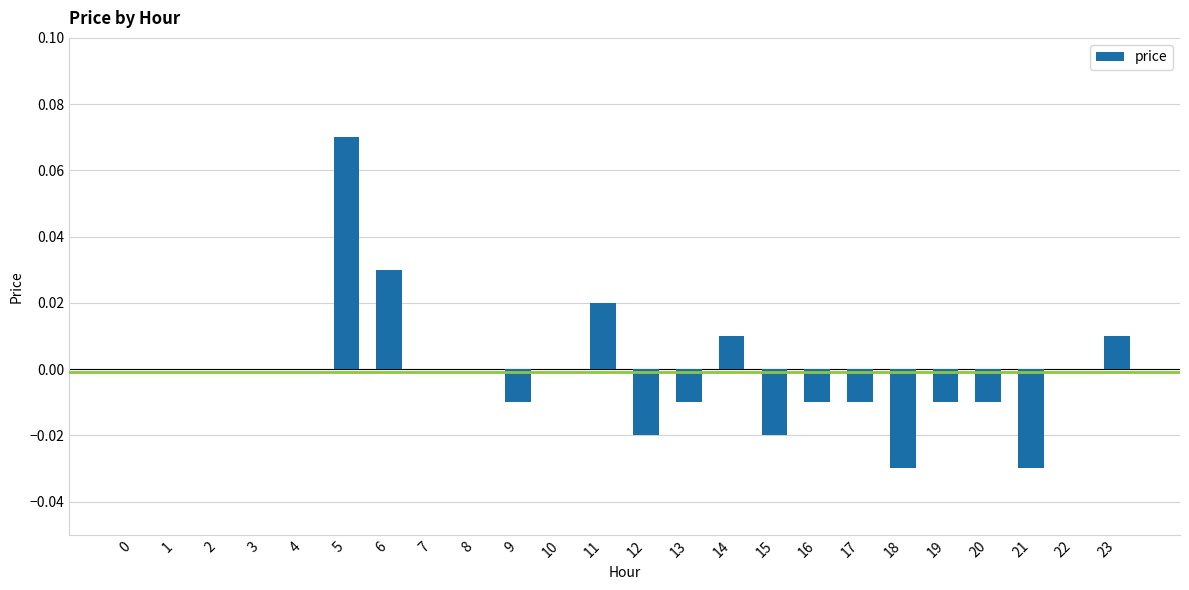

Between 4 and 14, which is larger?

14